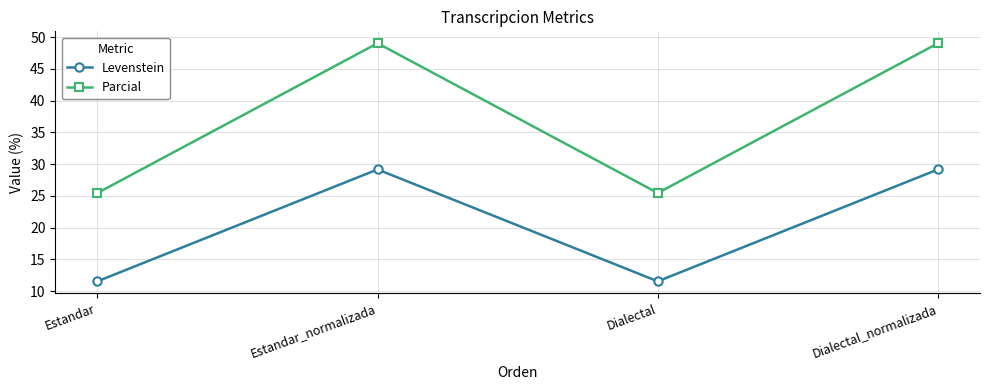

What is the difference between the maximum and minimum values in the Parcial series?

23.6